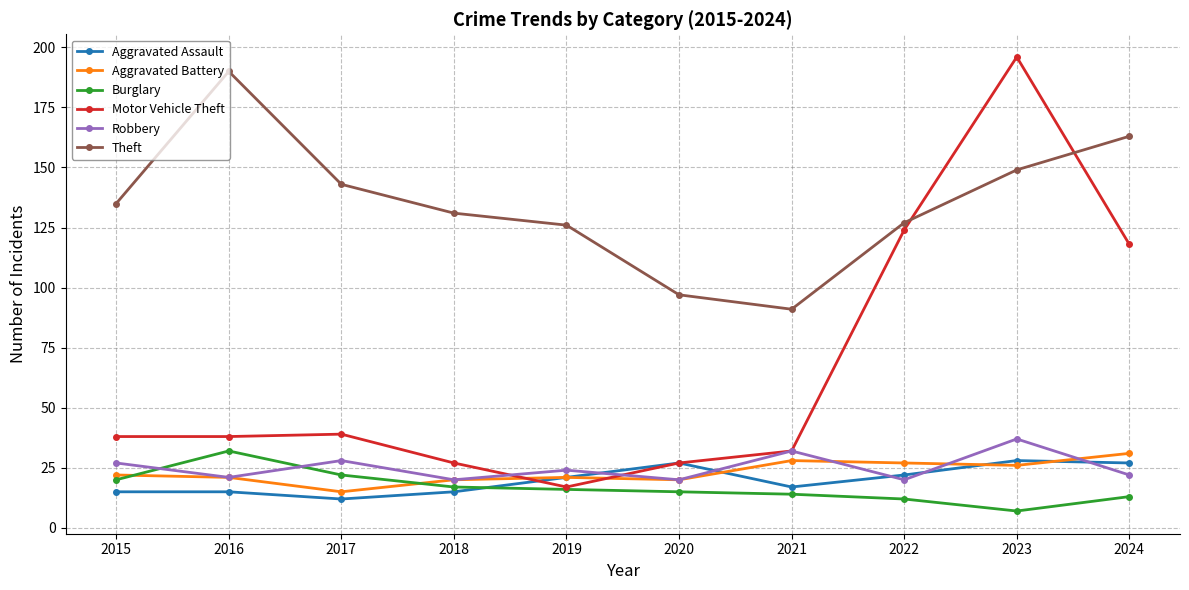

What is the difference between the highest and lowest values at 2024?

150